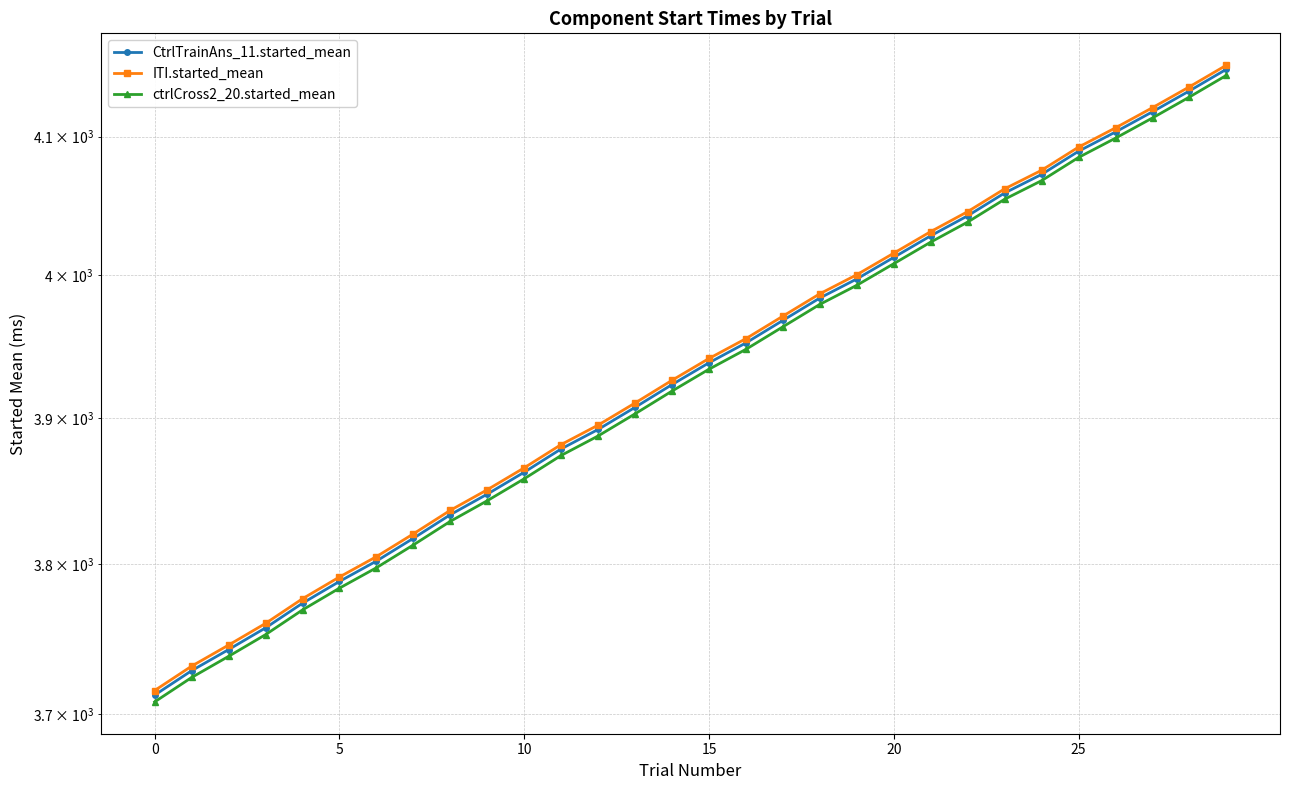

Which series has the widest spread of values?

ctrlCross2_20.started_mean